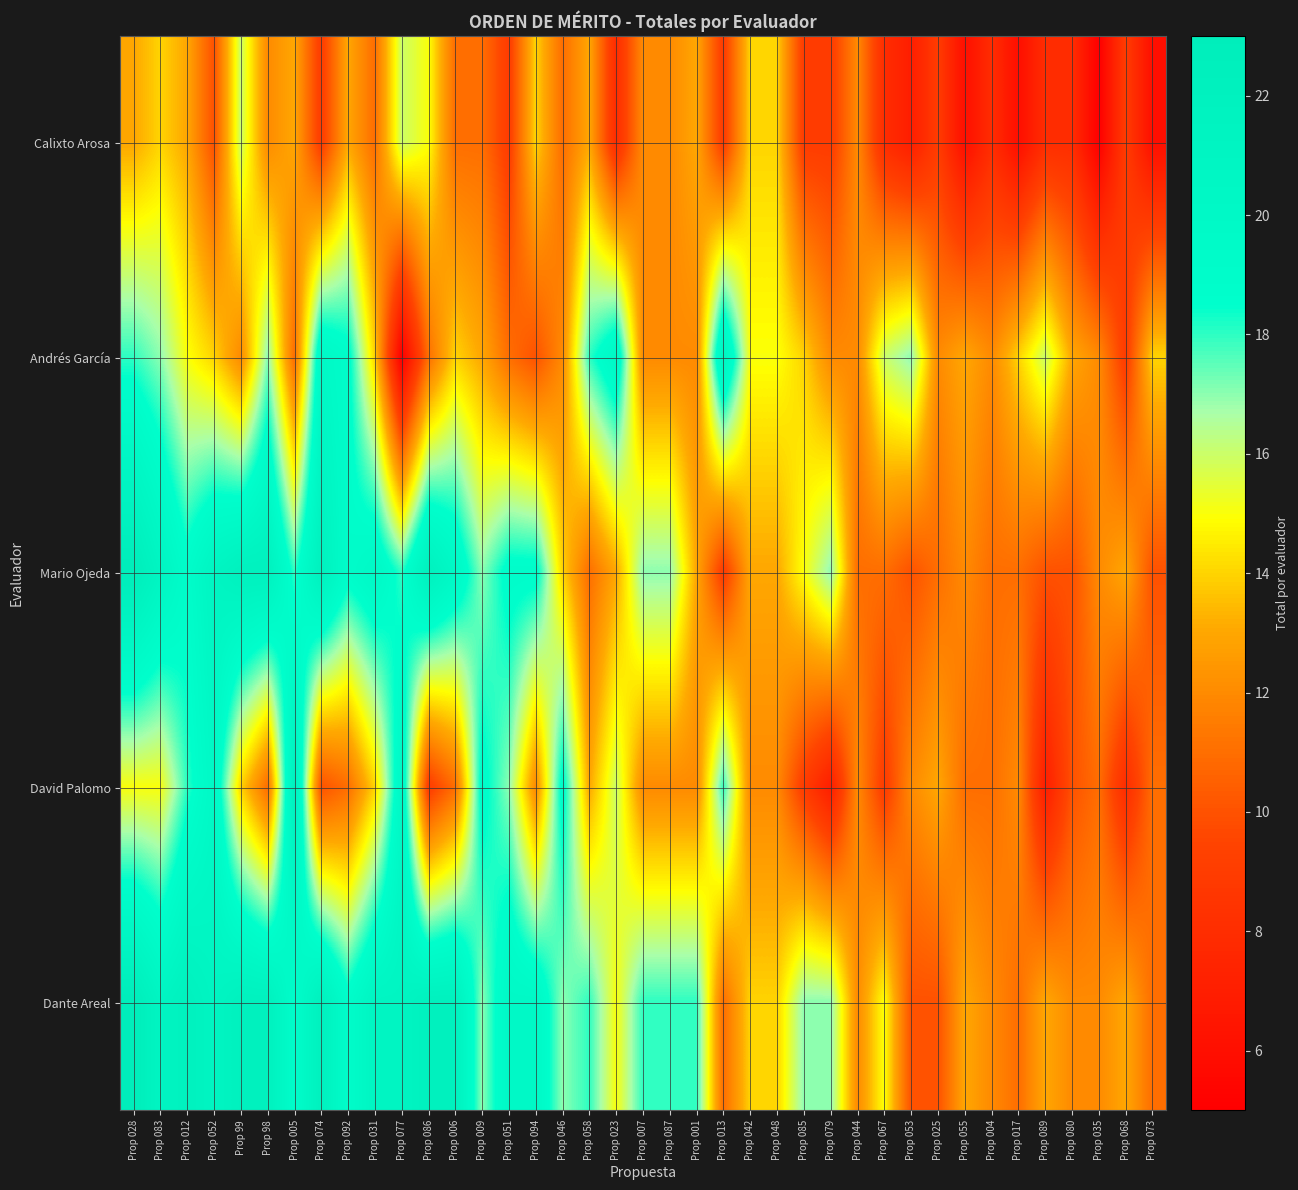

List the series in order of their peak value, lowest first.

Calixto Arosa, Andrés García, David Palomo, Mario Ojeda, Dante Areal